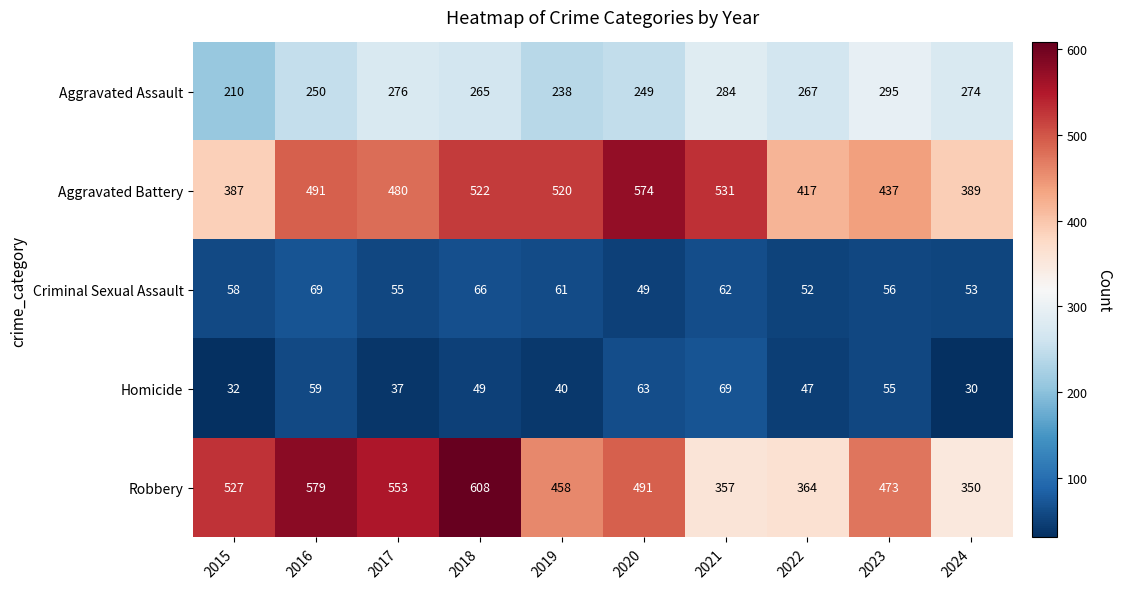

Where does the Robbery series first go above 491?

2015